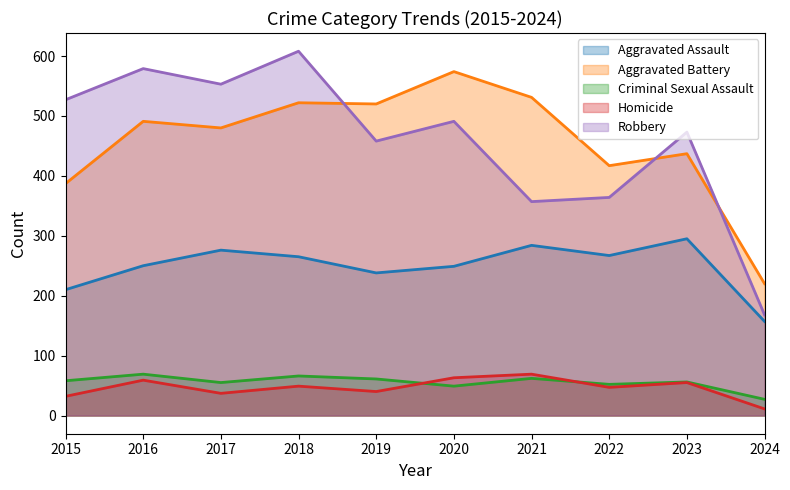

Where does the Homicide series first go above 49?

2016